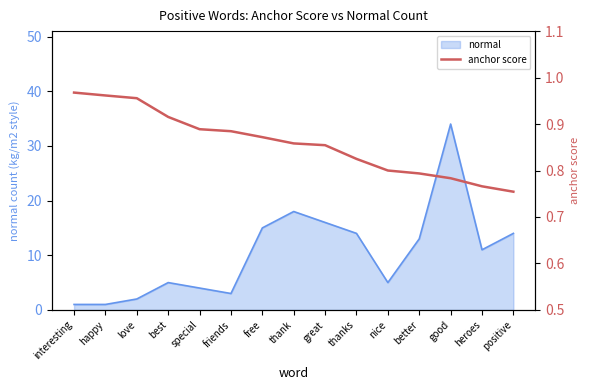

What is the change in value from happy to great?

-0.1